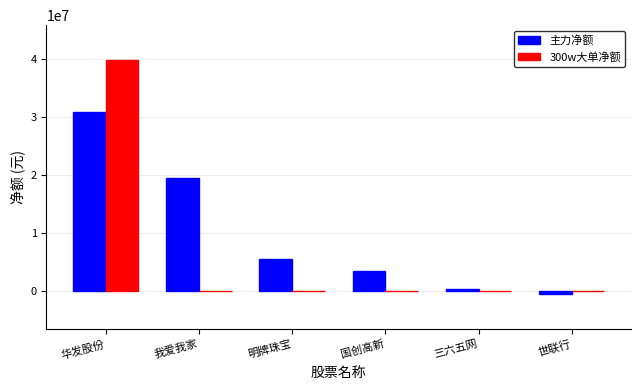

The value of 300w大单净额 at 明牌珠宝 is 0. True or false?

True